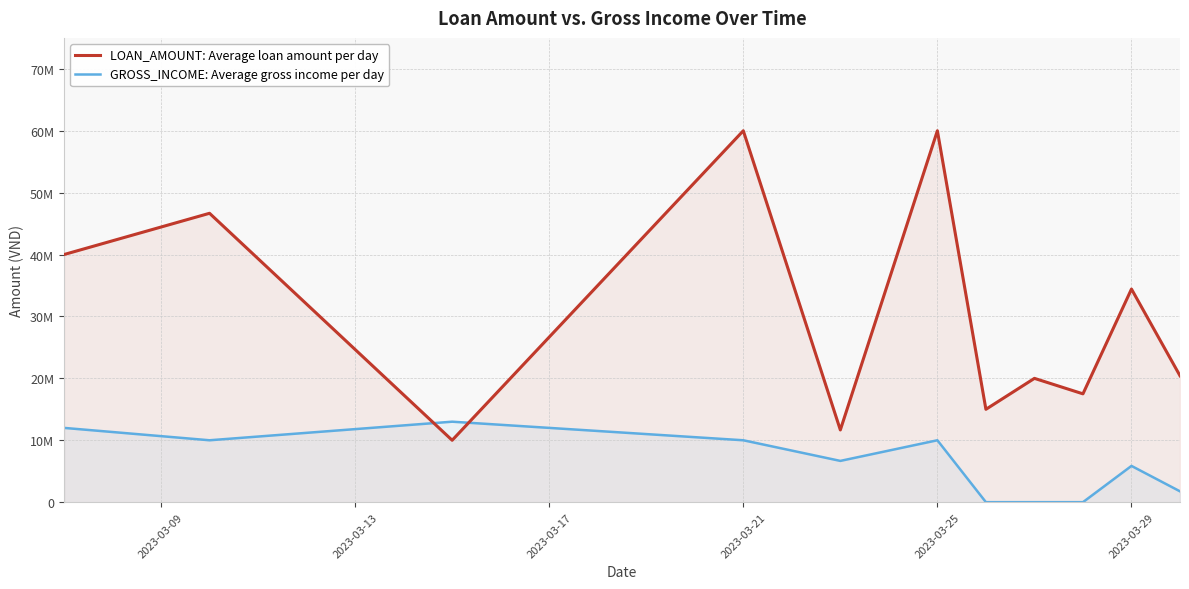

Does the chart display data point markers on the line(s)?

No